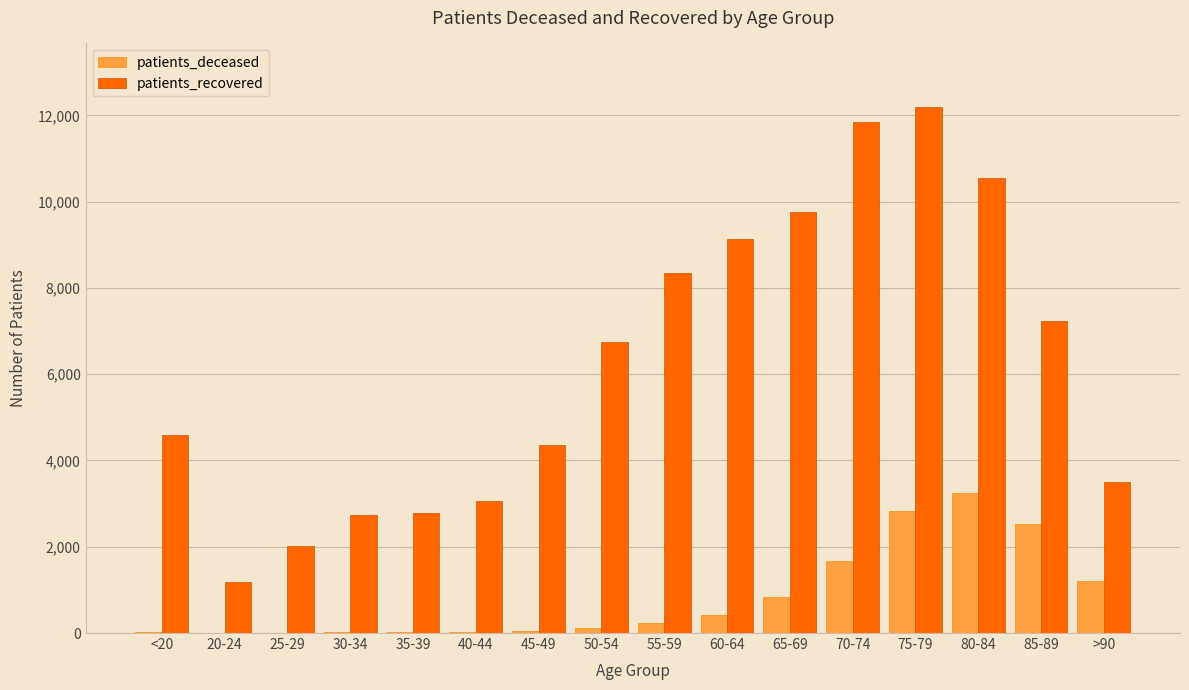

What is the sum of all patients_recovered values?

100097